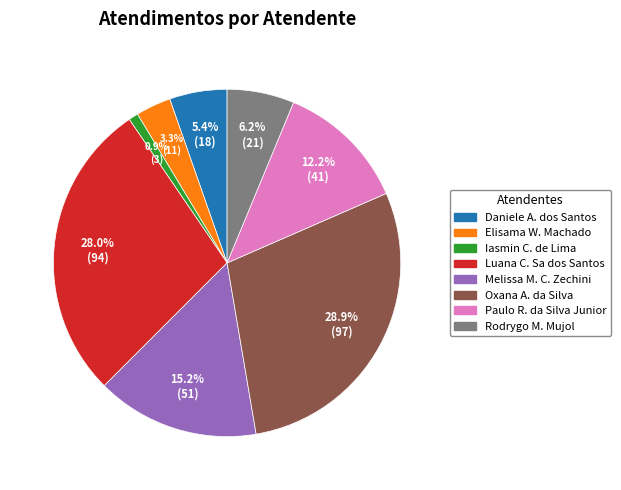

Combined, do Rodrygo M. Mujol and Melissa M. C. Zechini account for over 50%?

No